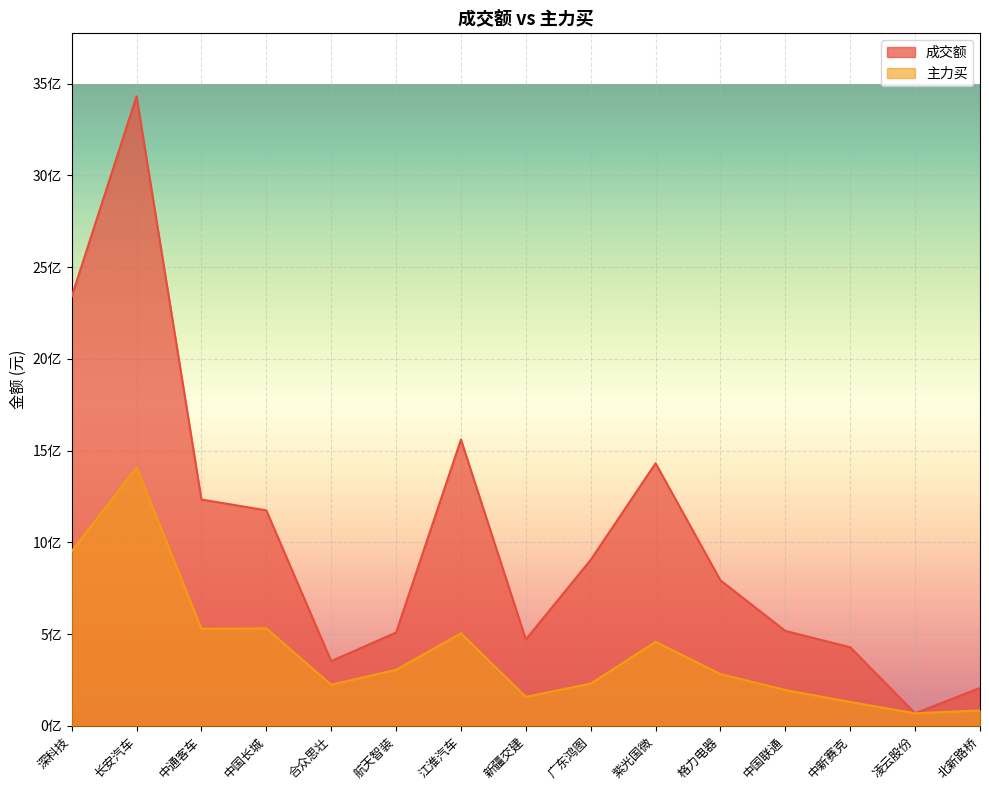

Between 中国长城 and 合众思壮, which series saw the biggest shift?

成交额